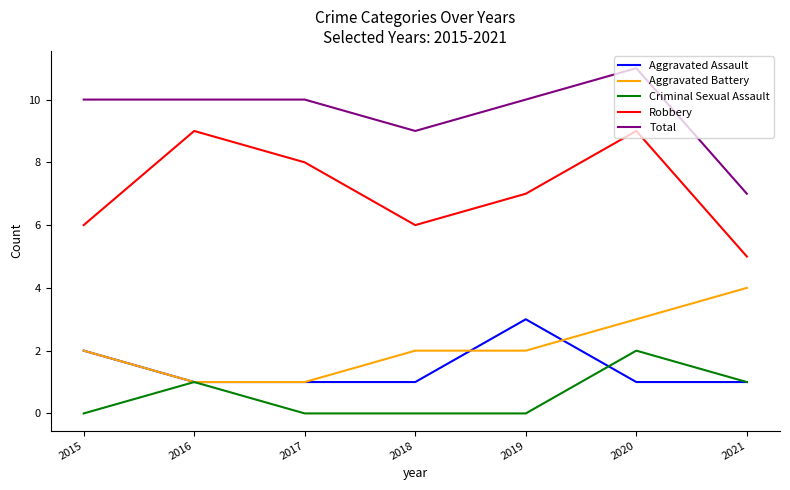

Is it true that Aggravated Battery equals 3 at 2018?

False